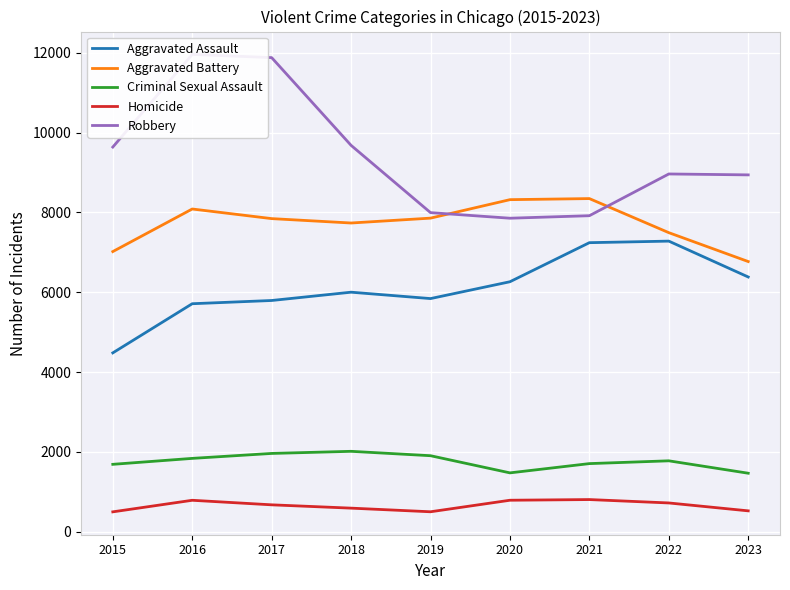

What is the sum of the Aggravated Battery values at 2016 and 2019?

15943